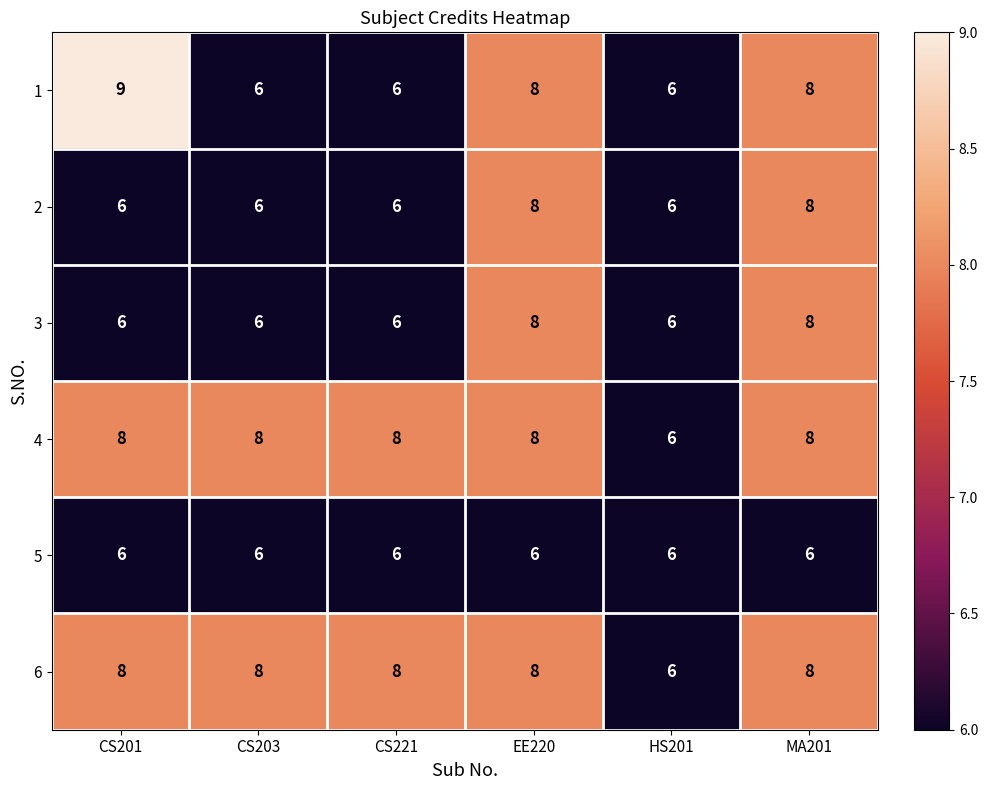

What is the difference between the highest and lowest values at EE220?

2